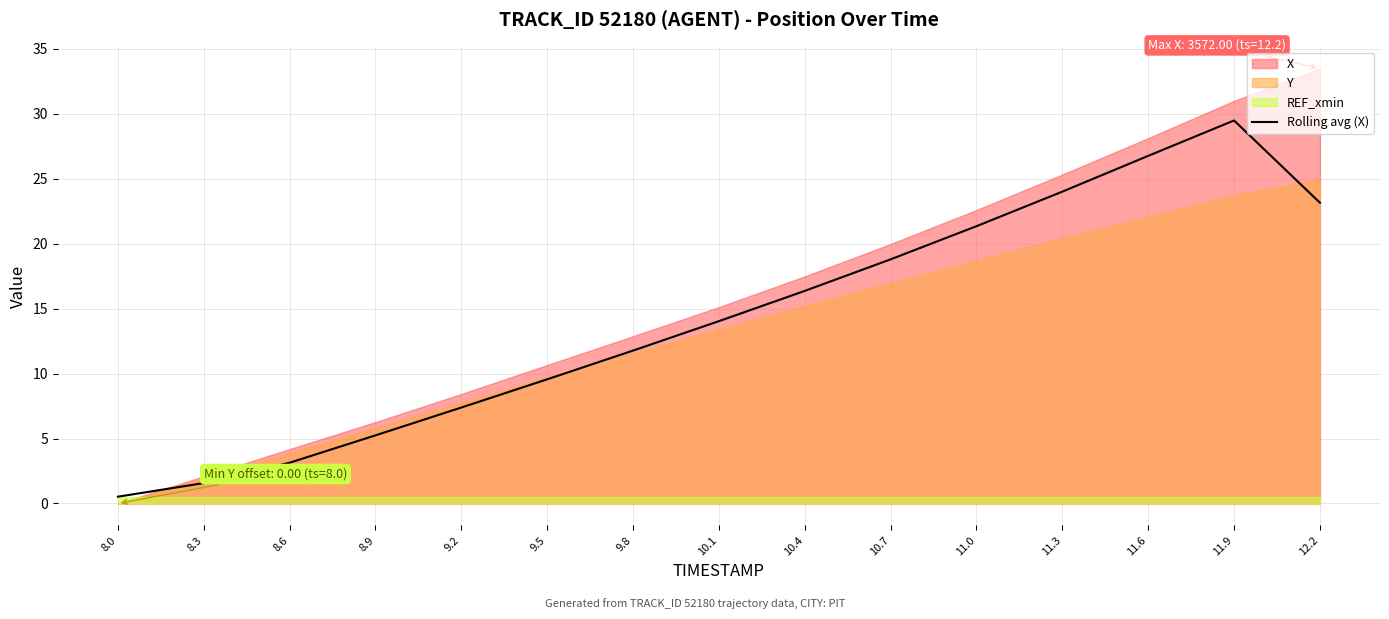

What is the difference between the values at 9.8 and 11.3?

12.2